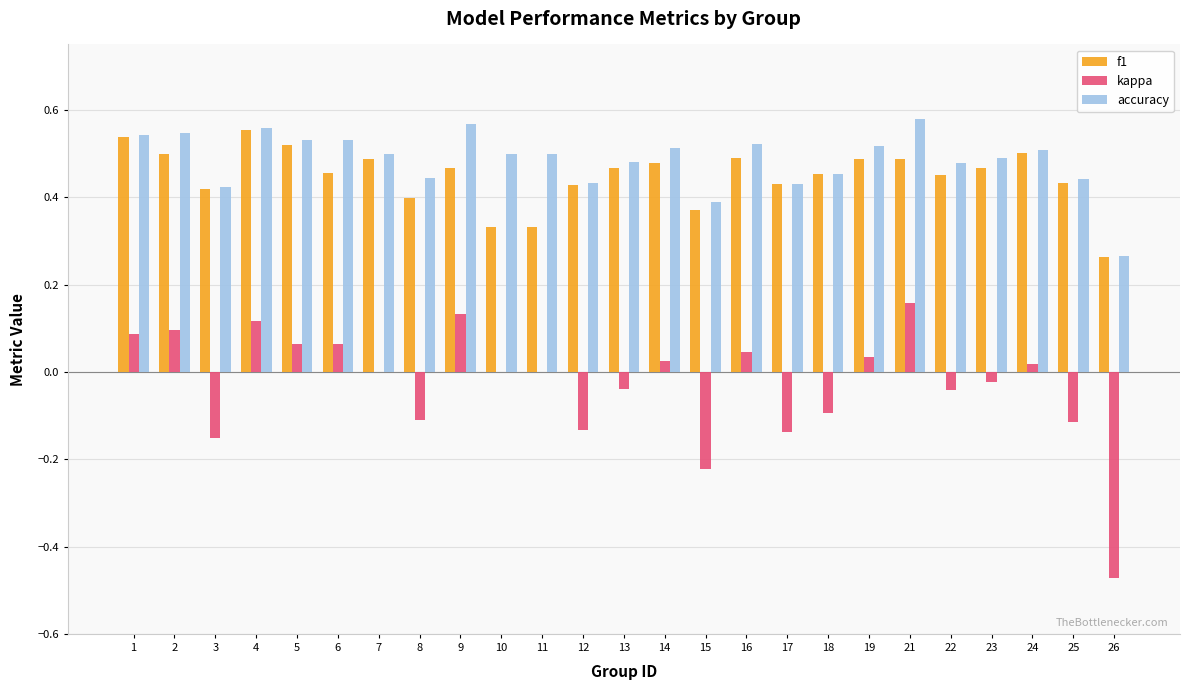

Does the chart contain stacked bars?

No